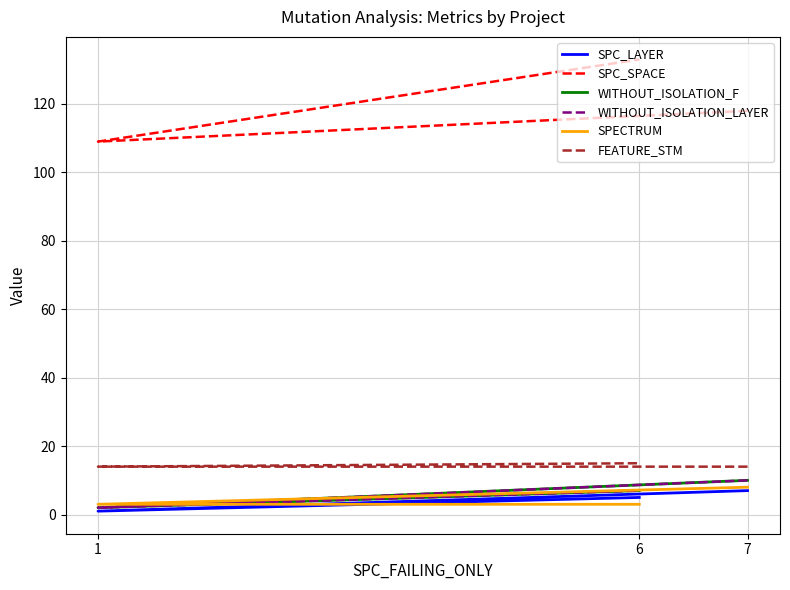

Count the SPECTRUM values in the range 3 to 8.

3